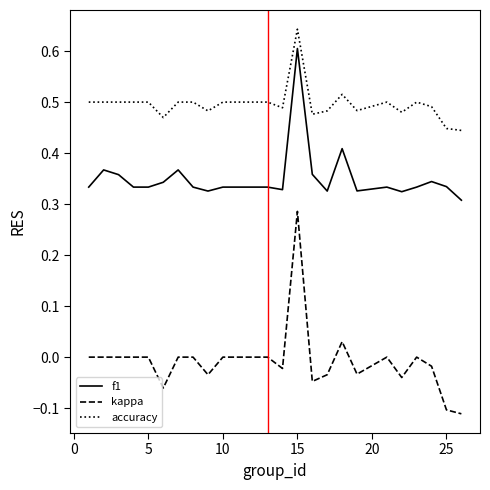

What is the sum of all f1 values?

8.8